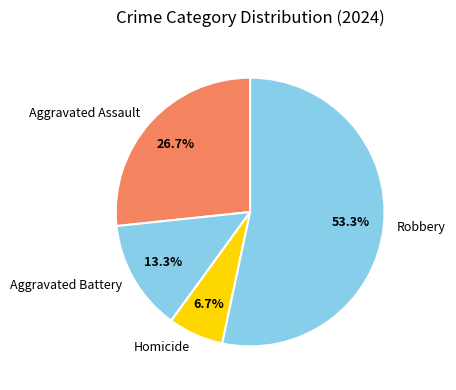

To the nearest percent, what is the combined percentage of Aggravated Assault and Homicide?

33%